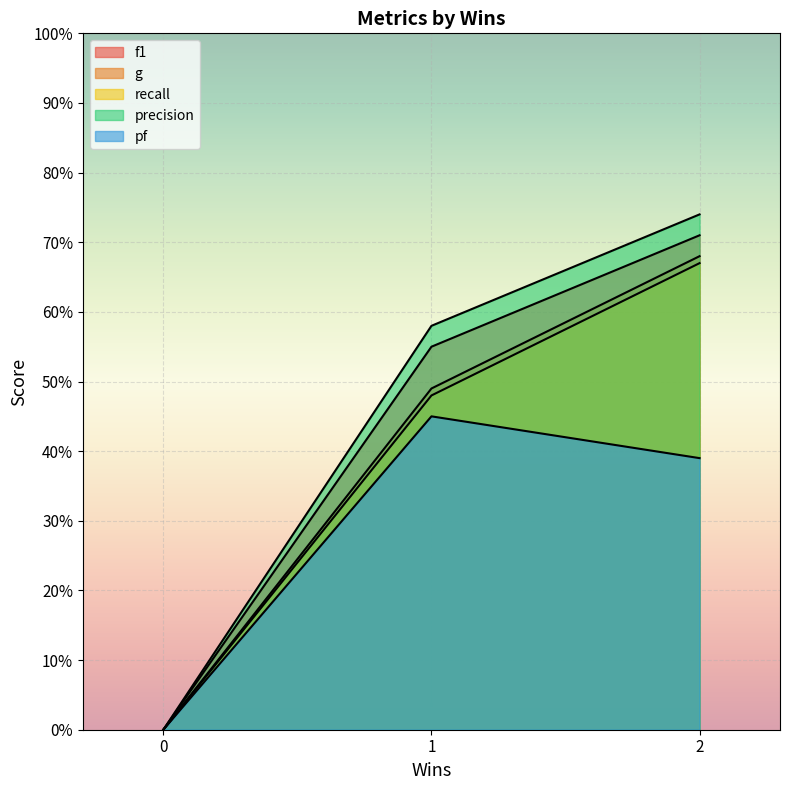

Which series changed the most between 2 and 1?

g